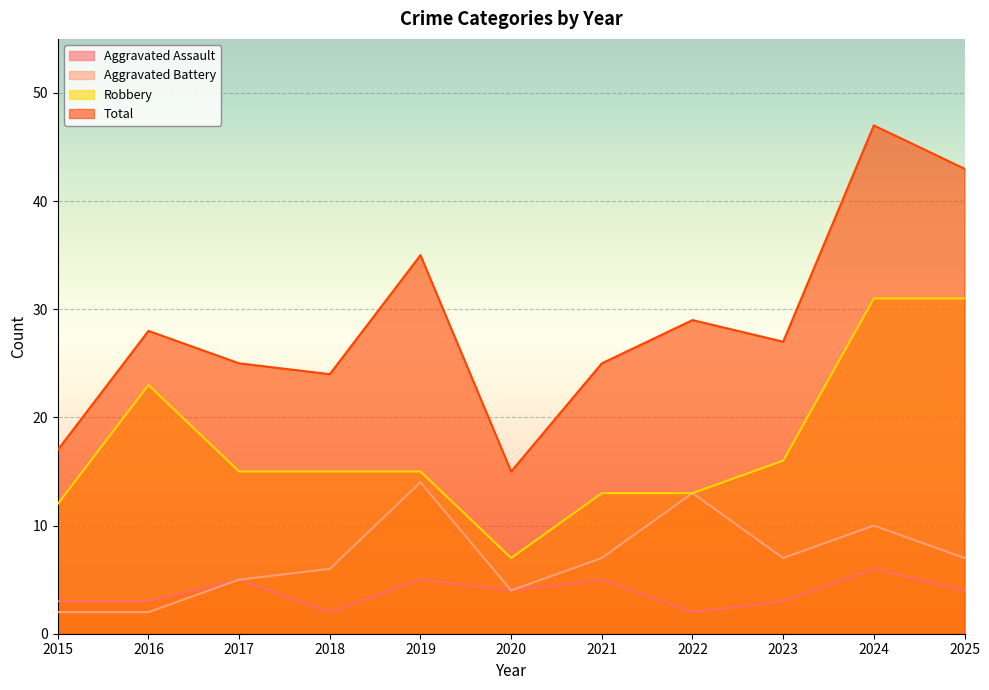

Reading left to right, transcribe all the data shown in this chart.

Aggravated Assault: 2015=3	2016=3	2017=5	2018=2	2019=5	2020=4	2021=5	2022=2	2023=3	2024=6	2025=4
Aggravated Battery: 2015=2	2016=2	2017=5	2018=6	2019=14	2020=4	2021=7	2022=13	2023=7	2024=10	2025=7
Robbery: 2015=12	2016=23	2017=15	2018=15	2019=15	2020=7	2021=13	2022=13	2023=16	2024=31	2025=31
Total: 2015=17	2016=28	2017=25	2018=24	2019=35	2020=15	2021=25	2022=29	2023=27	2024=47	2025=43